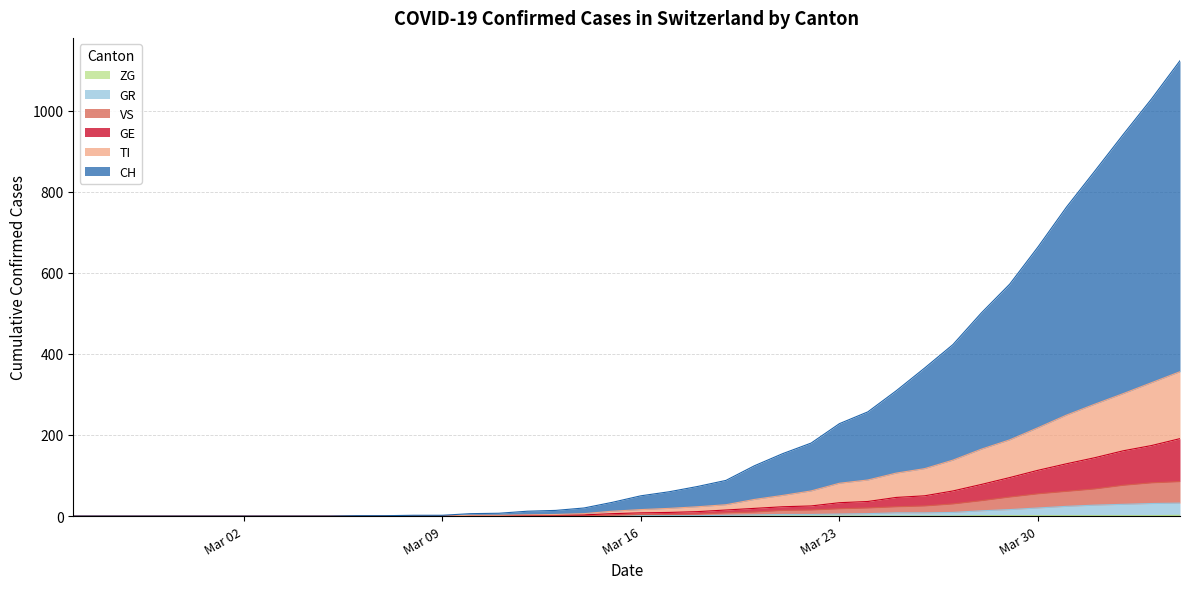

True or false: GR and ZG cross at least once.

False